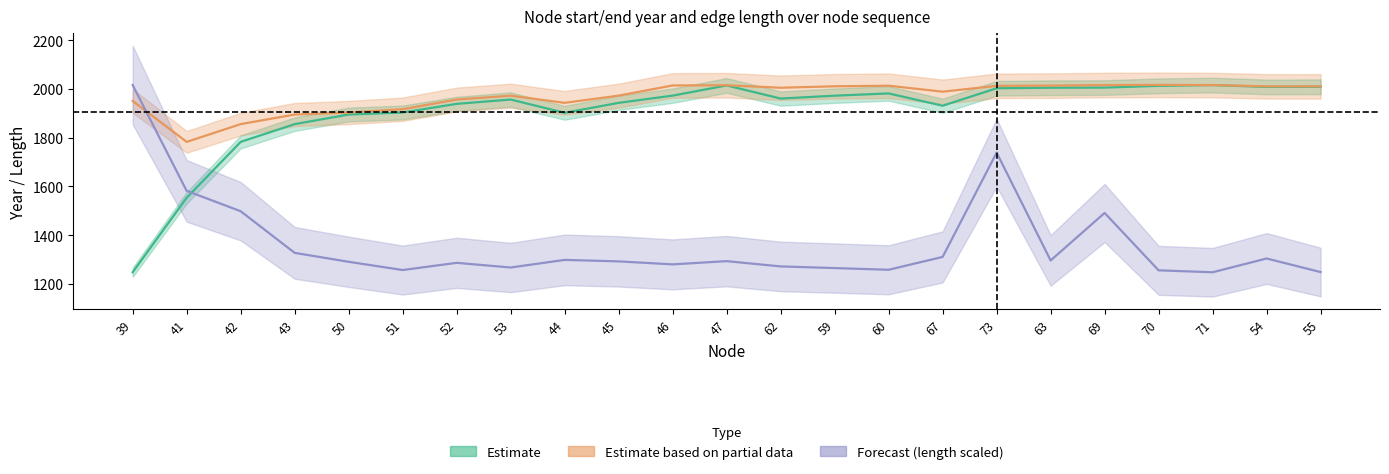

Which series changed the most between 51 and 52?

endYear